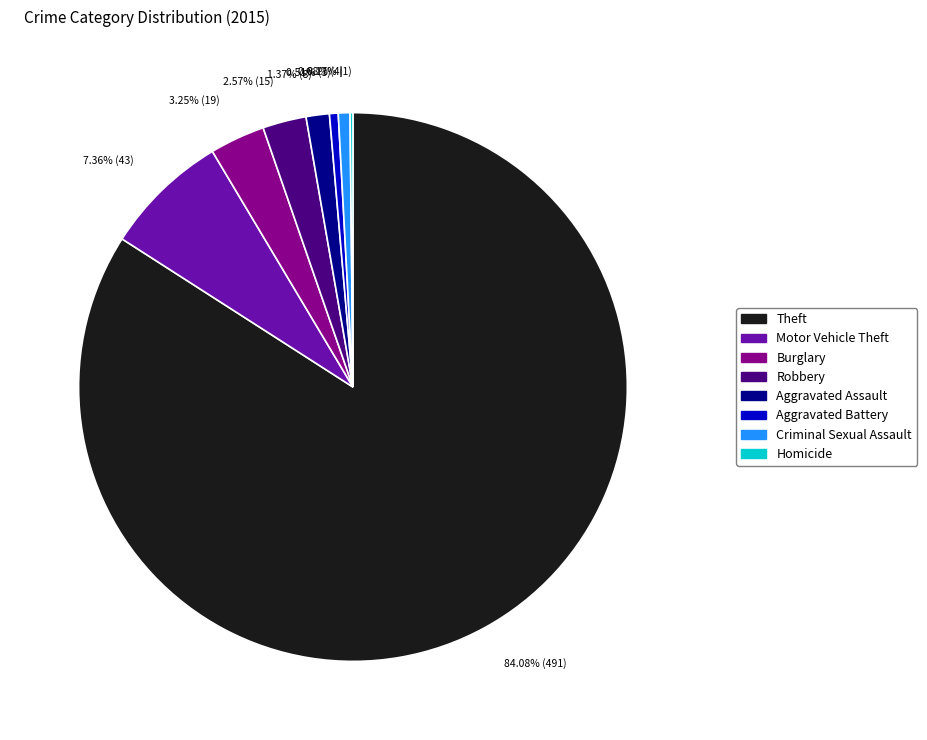

To the nearest percent, what is the difference between the largest and smallest slice percentages?

84%